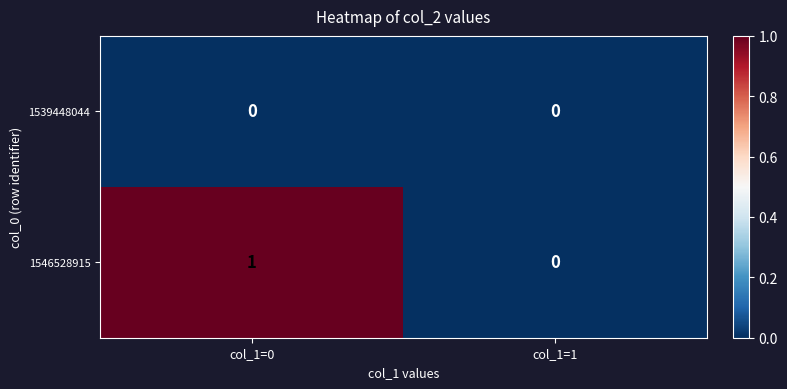

Reading left to right, what are all the values shown in this chart?

1539448044: 0	0
1546528915: 1	0